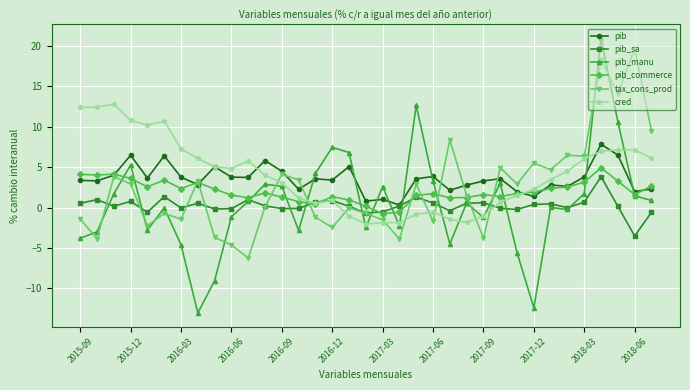

At how many categories does at least one series exceed 19?

2